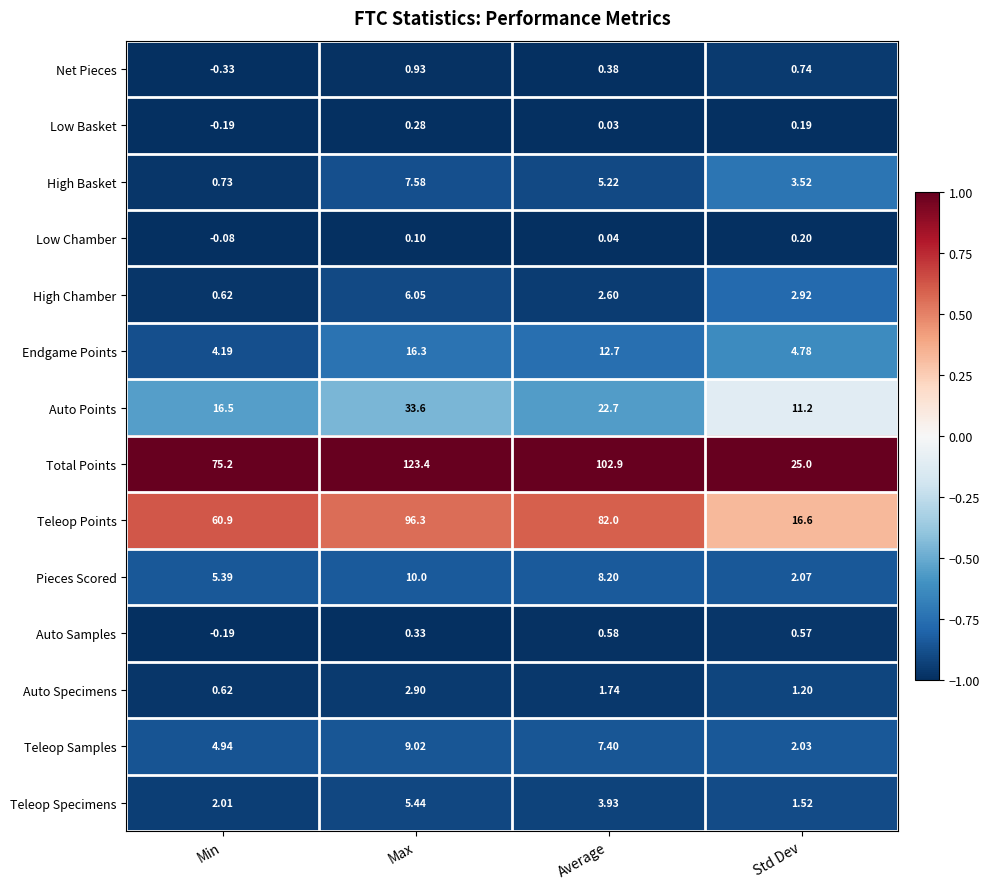

Rank the series at Max from lowest to highest value.

Low Chamber, Low Basket, Auto Samples, Net Pieces, Auto Specimens, Teleop Specimens, High Chamber, High Basket, Teleop Samples, Pieces Scored, Endgame Points, Auto Points, Teleop Points, Total Points